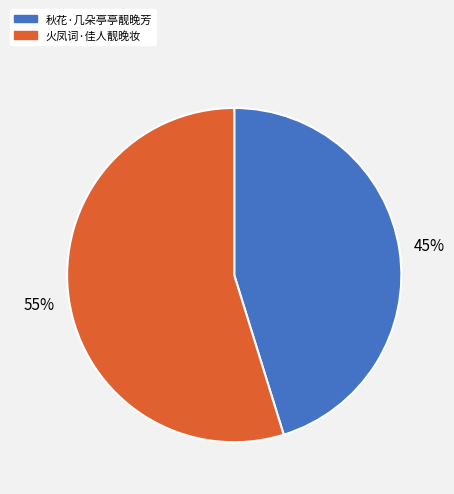

Between 秋花·几朵亭亭靓晚芳 and 火凤词·佳人靓晚妆, which is larger?

火凤词·佳人靓晚妆